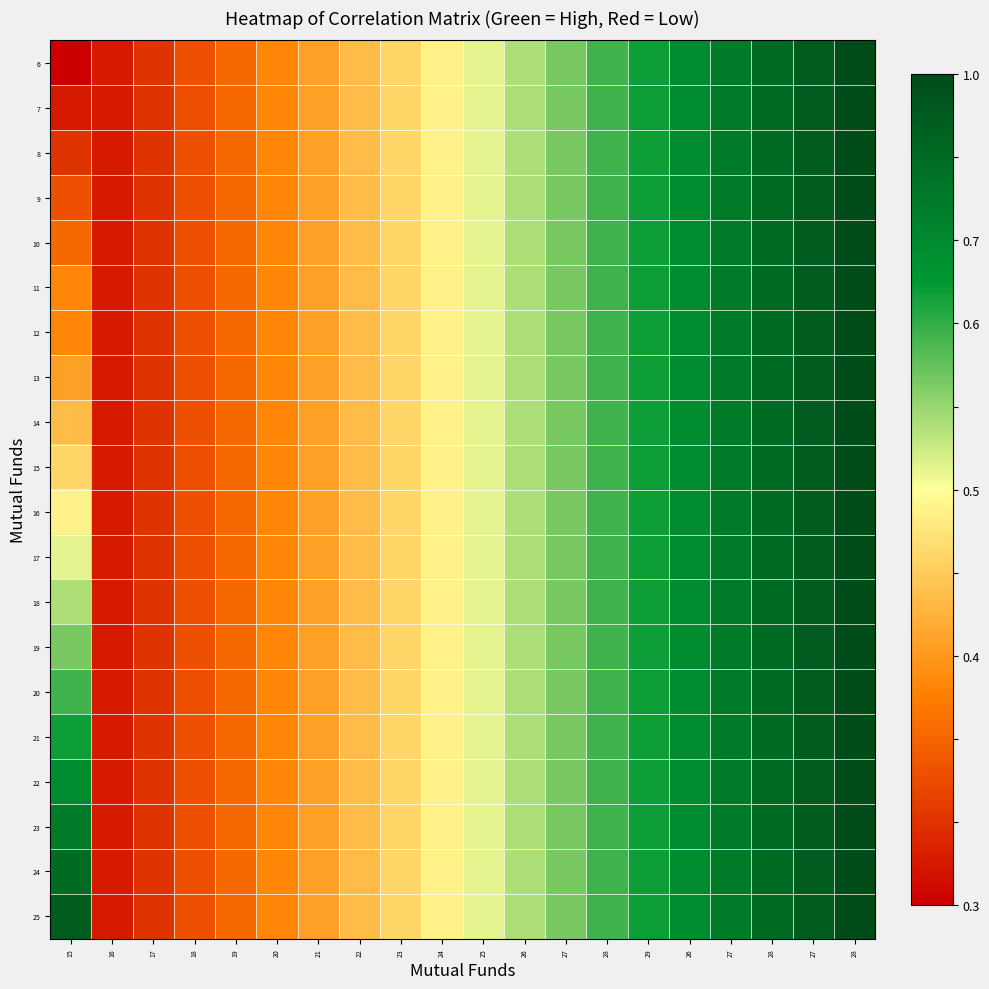

What is the greatest value displayed?

1.0